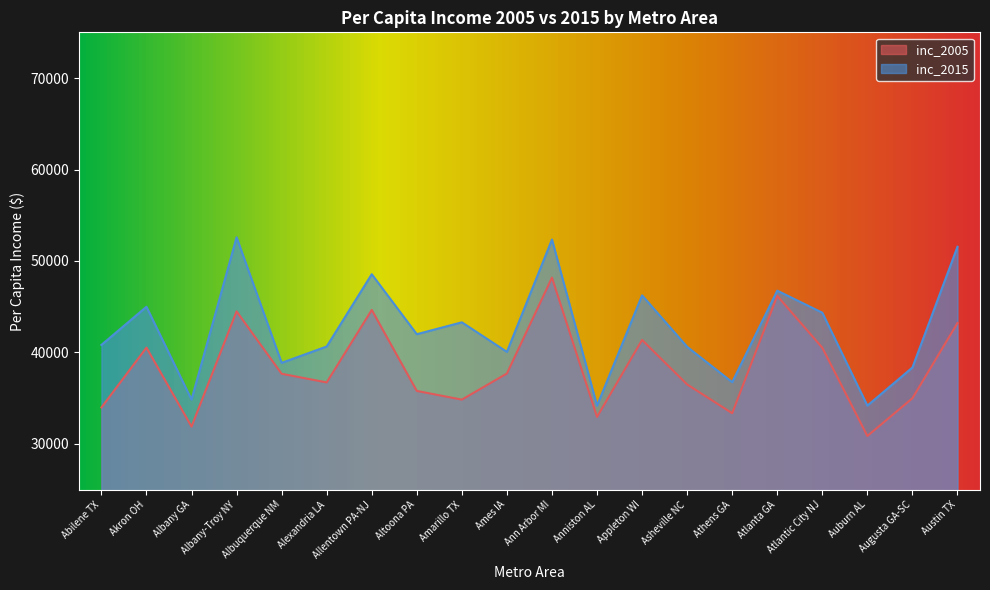

How many categories are shown in the chart?

20